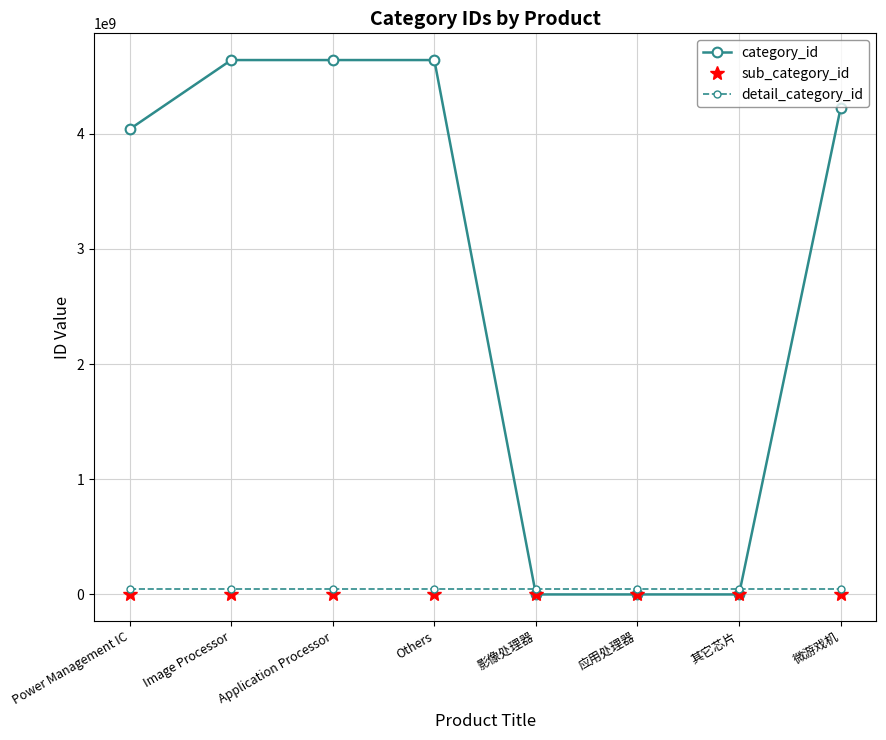

Which series has the largest range (max minus min)?

category_id